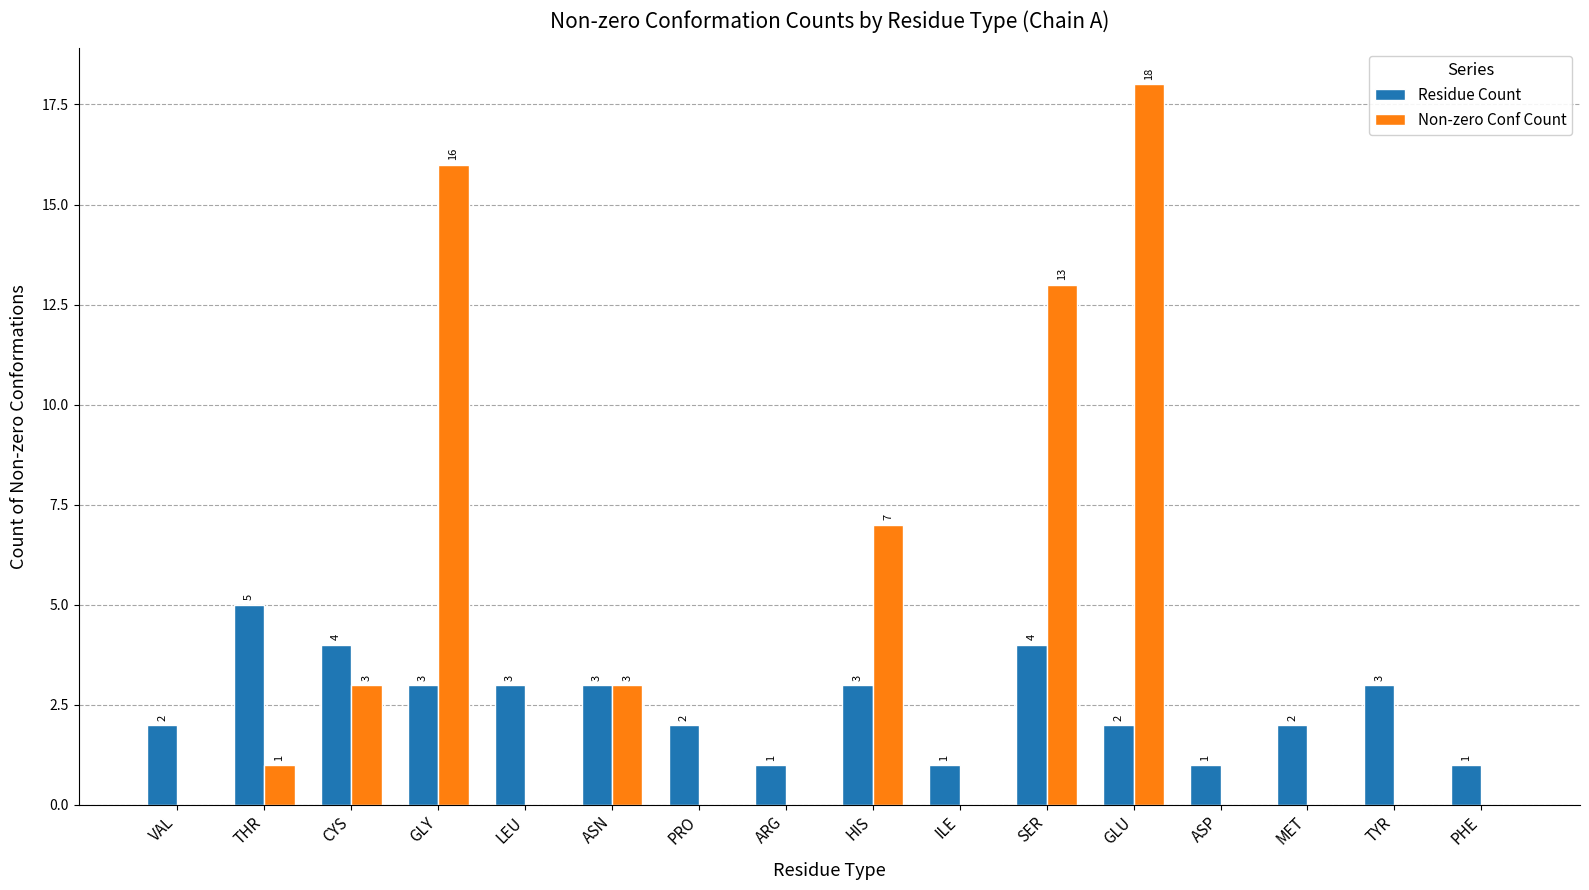

Which series changed the most between SER and TYR?

Non-zero Conf Count